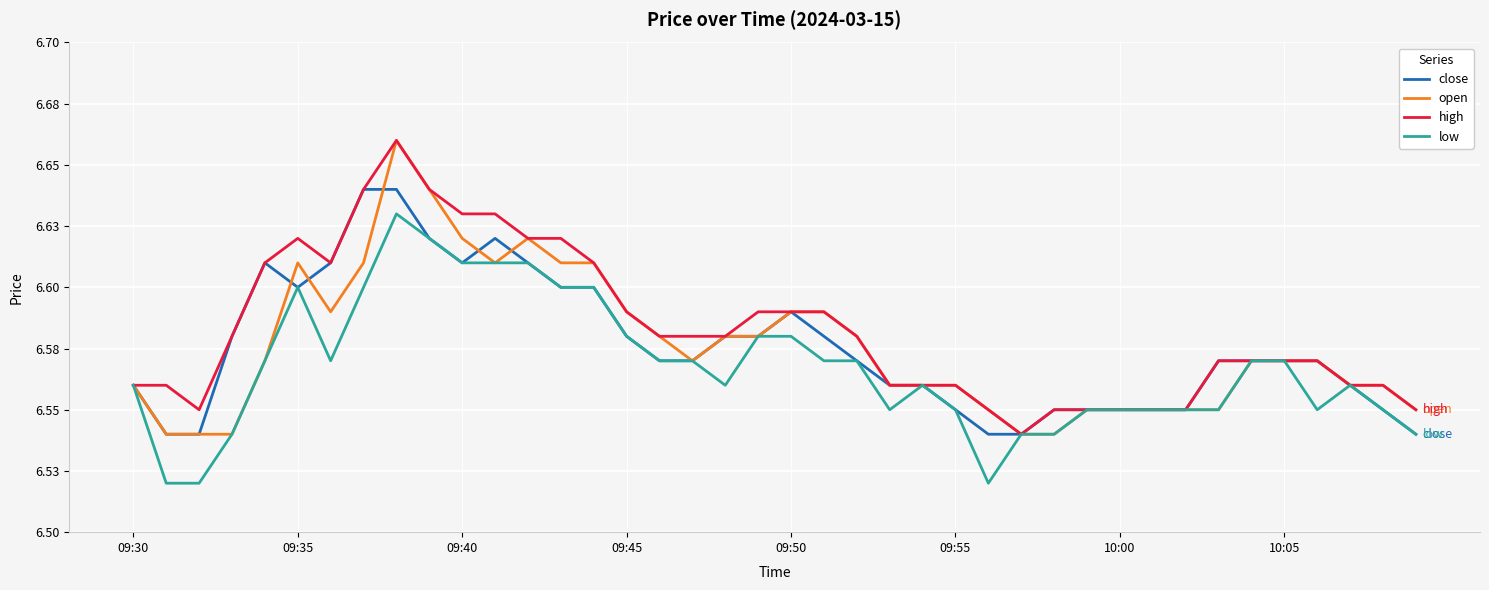

What is the value of the high point at the 5th from the left?

6.6